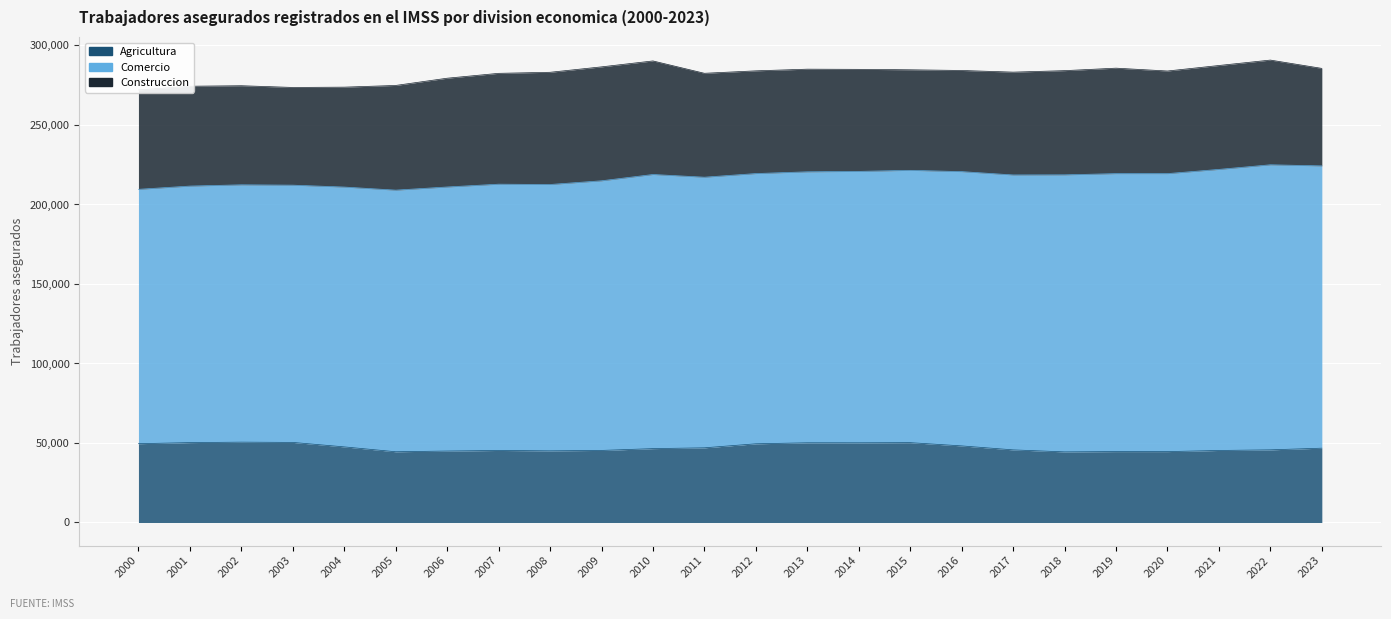

Rank the categories by Construccion value from lowest to highest.

2023, 2003, 2002, 2000, 2001, 2004, 2015, 2016, 2014, 2020, 2013, 2012, 2017, 2021, 2011, 2018, 2005, 2022, 2019, 2006, 2007, 2008, 2010, 2009